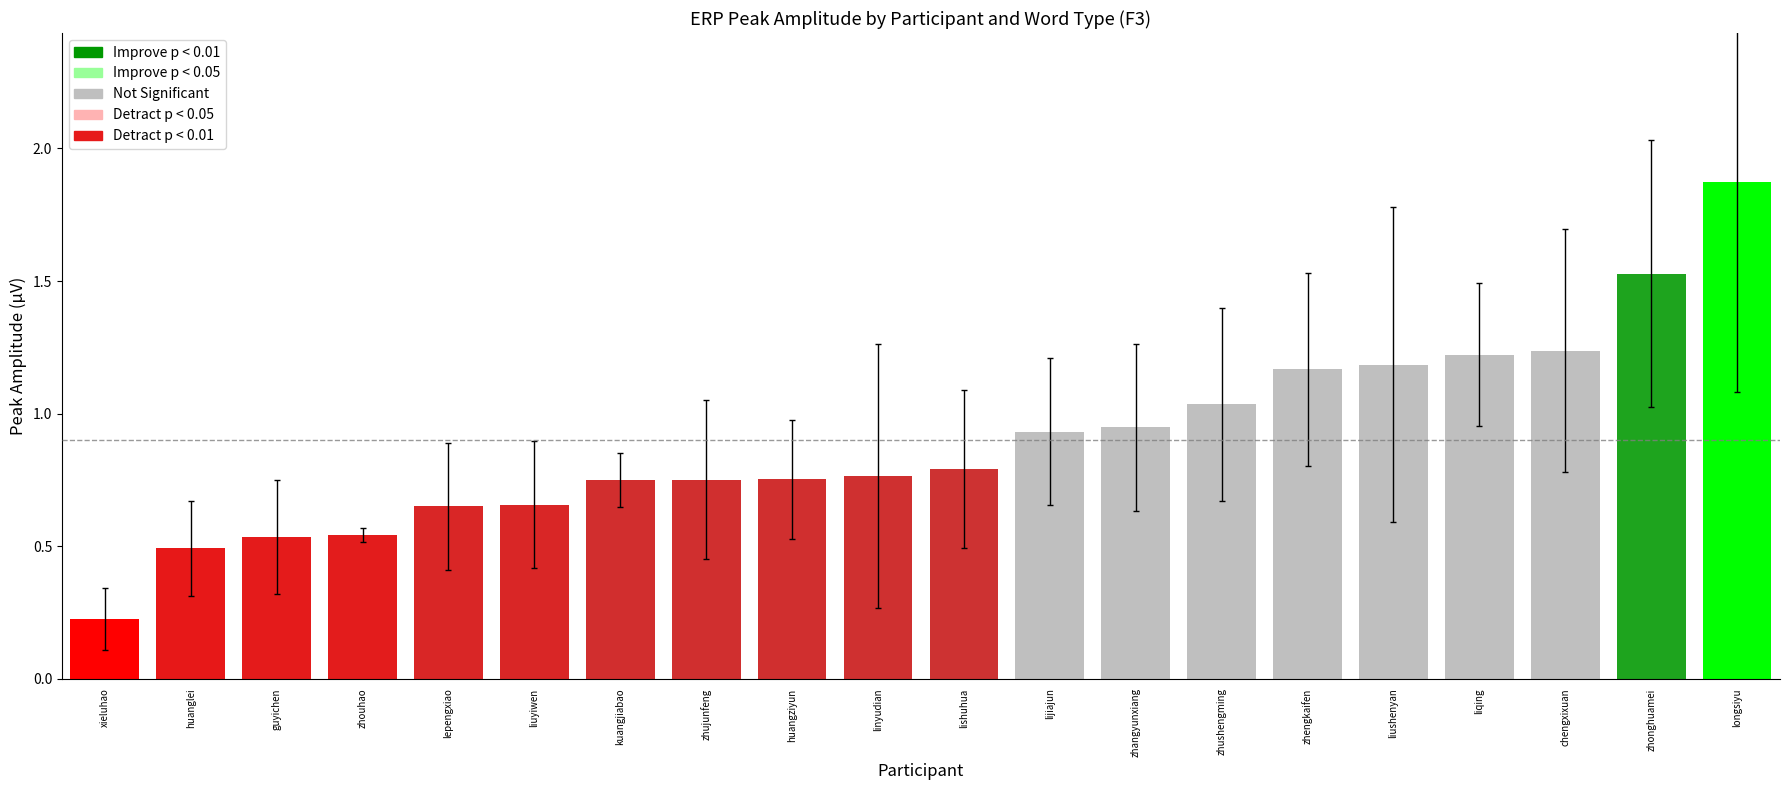

The 典型事件名词 series shows 0.5 at zhouhao. True or false?

True